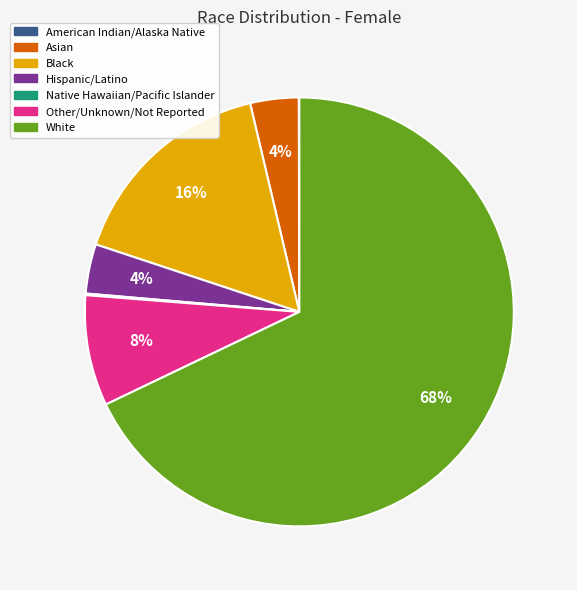

Which category has the biggest portion of the pie?

White